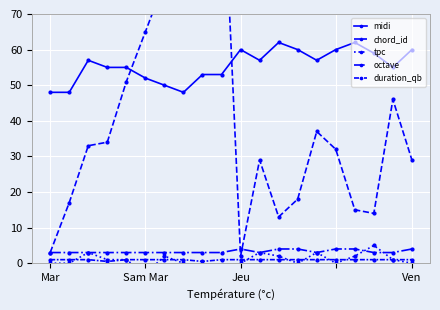

What is the sum of all octave values?

66.0